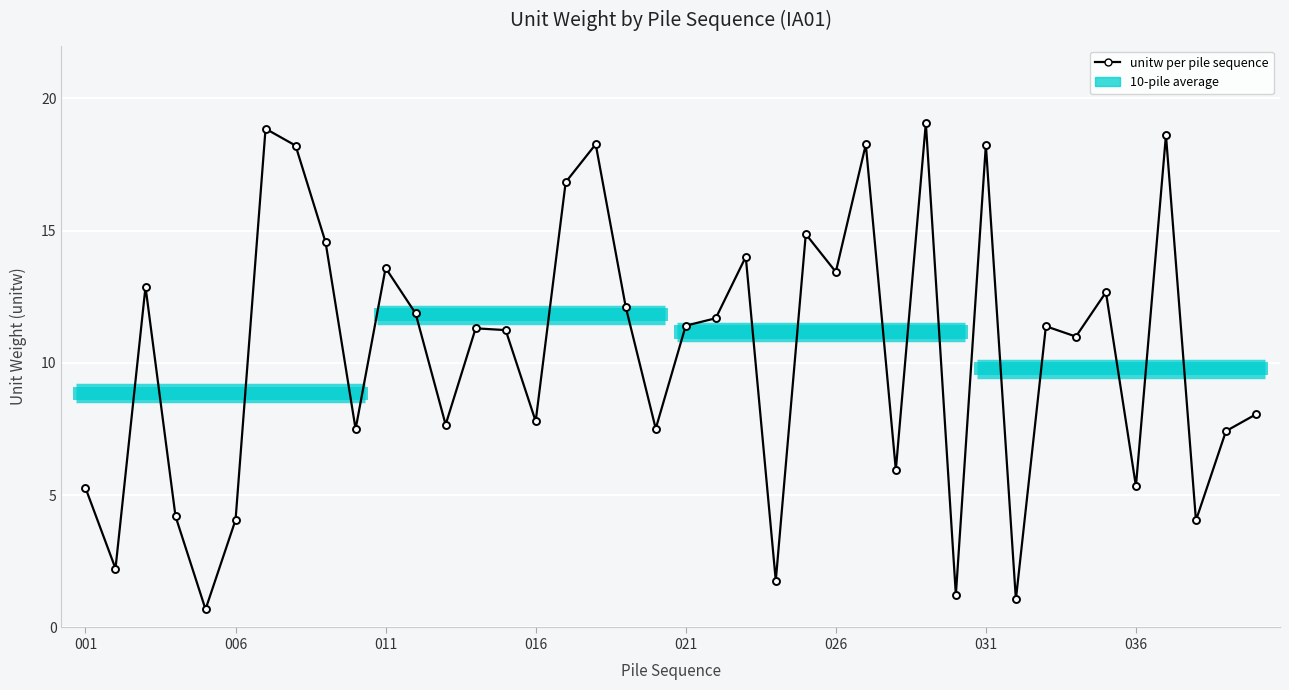

What is the value of the 8th point from the left?

18.2